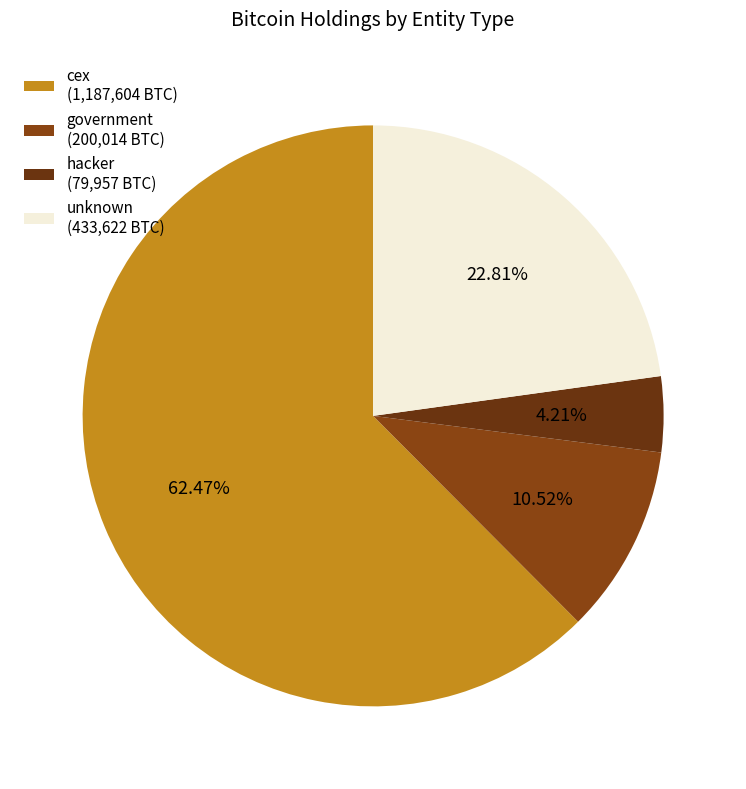

How many slices are in this pie chart?

4